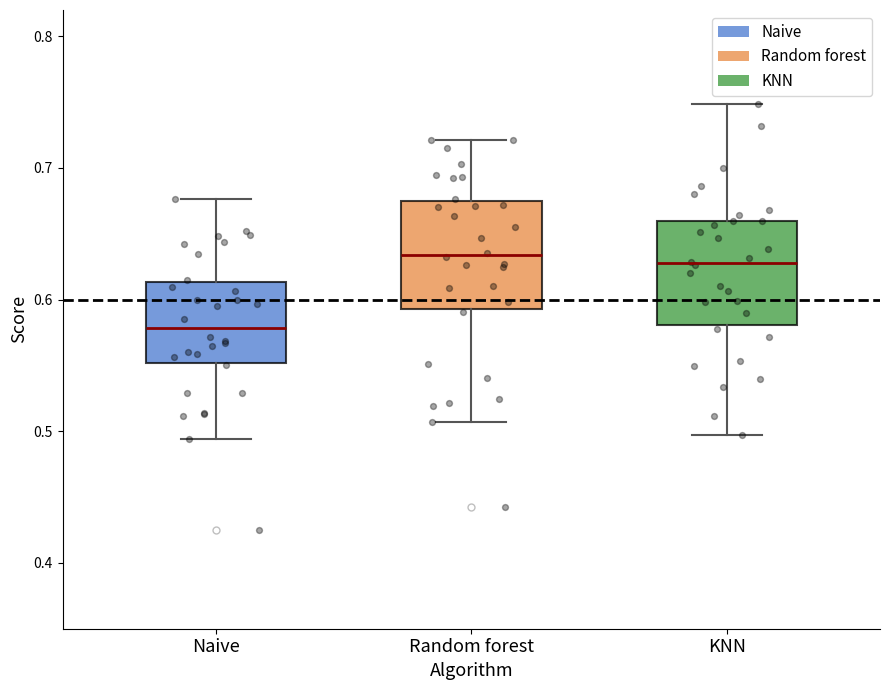

Reading left to right, read every box against the y-axis: the position of its median line, the range the box covers, and the ends of its whiskers. The values are not printed on the chart, so give them approximately, as read against the axis.

Naive: median 0.58, box 0.55 to 0.61, whiskers 0.49 to 0.68
Random forest: median 0.63, box 0.59 to 0.68, whiskers 0.51 to 0.72
KNN: median 0.63, box 0.58 to 0.66, whiskers 0.50 to 0.75